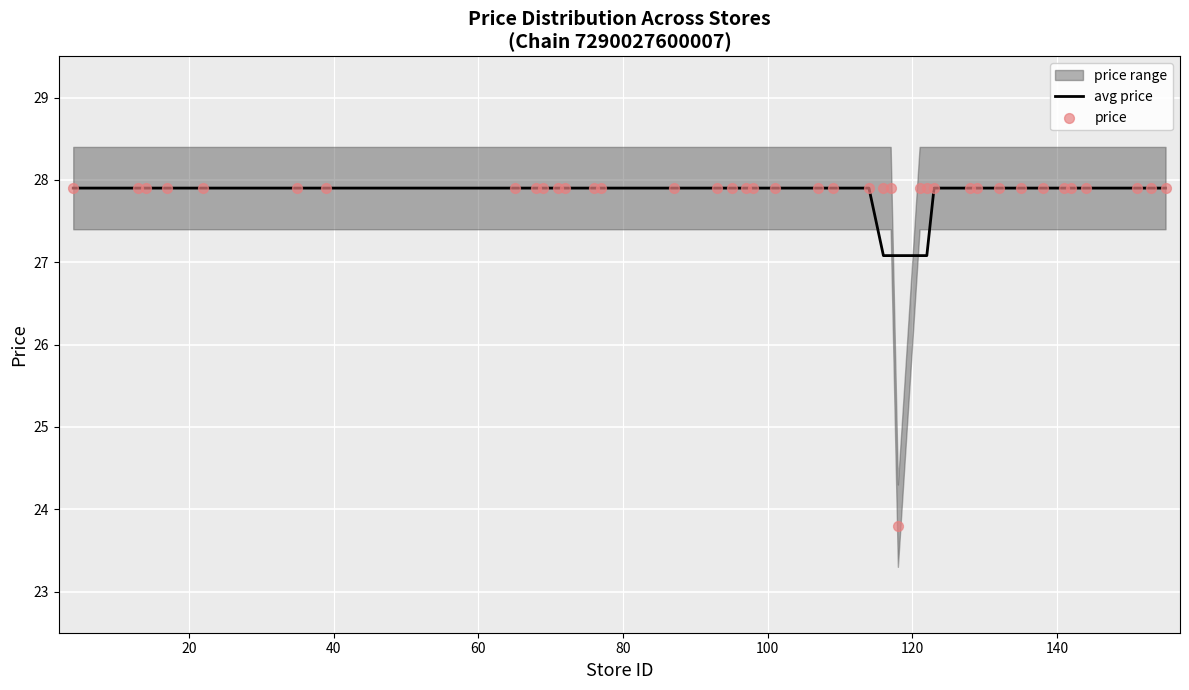

What is the highest value of the avg price series?

27.9